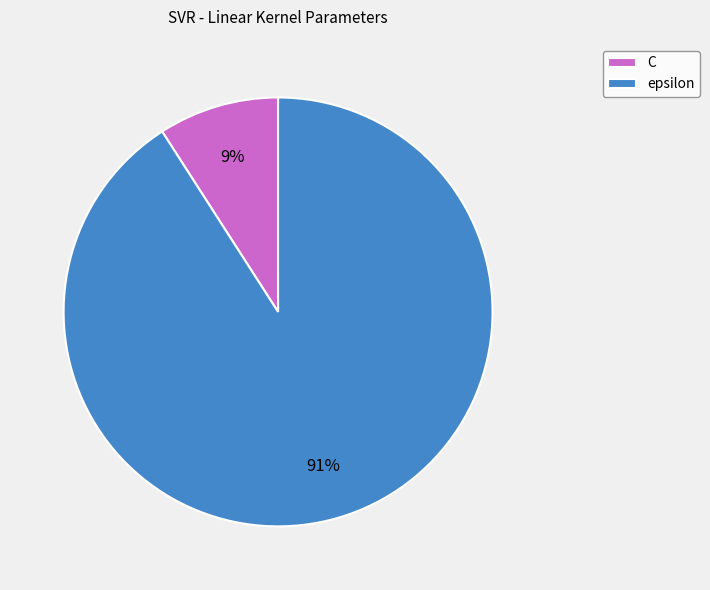

To the nearest percent, what is the combined percentage of epsilon and C?

100%